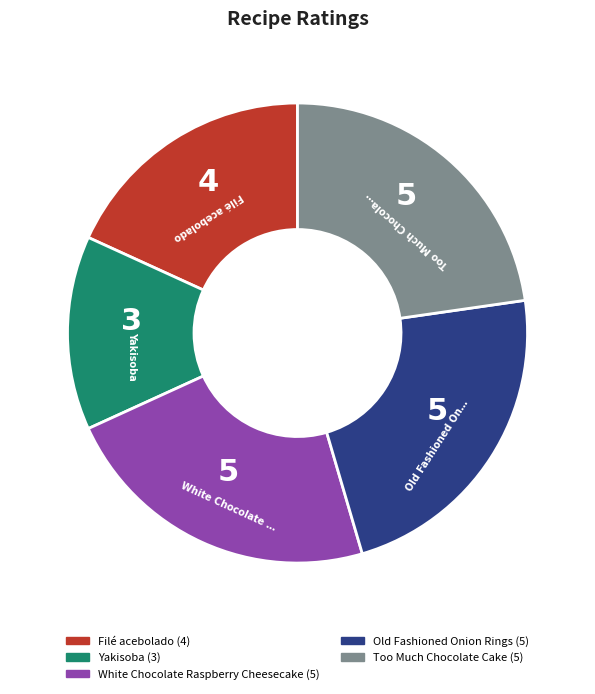

Does Filé acebolado represent more than half of the total?

No